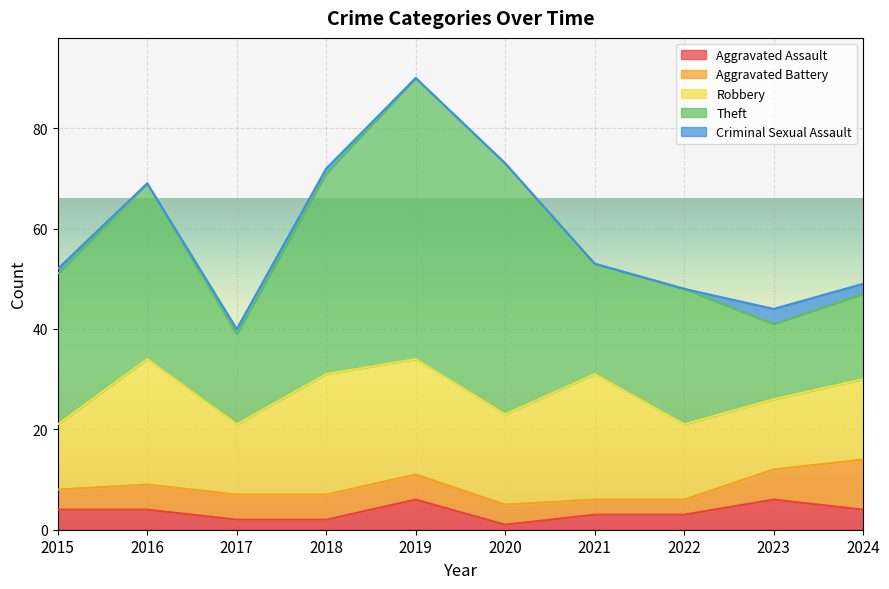

What is the difference between the Robbery values at 2016 and 2017?

11